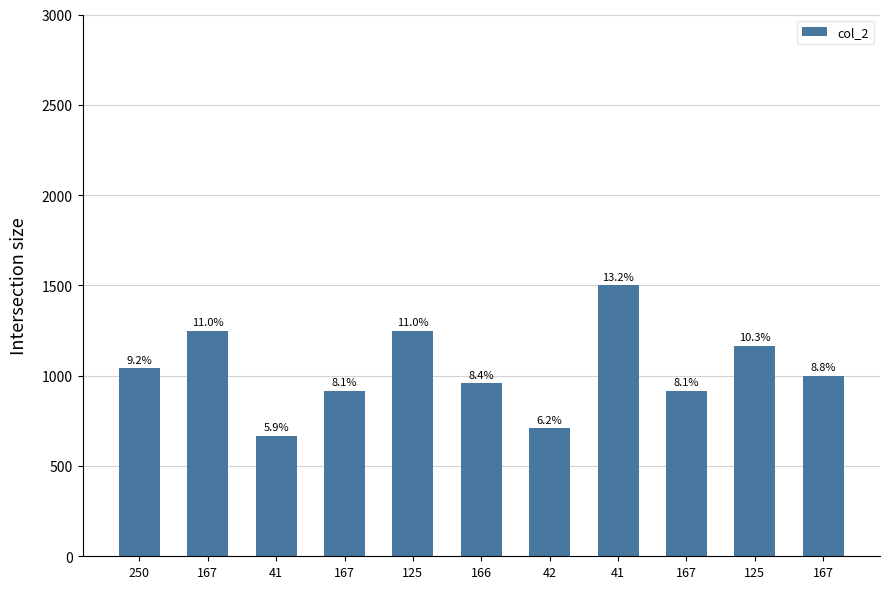

What is the sum of the values at 167 and 250?

2291